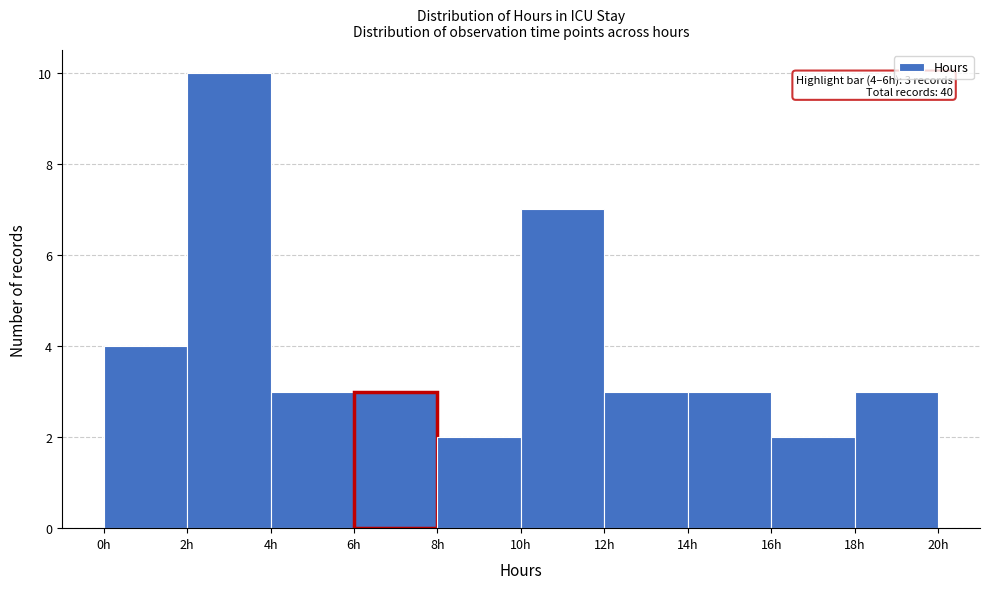

Which range on the x-axis has the tallest bar?

2 to 4